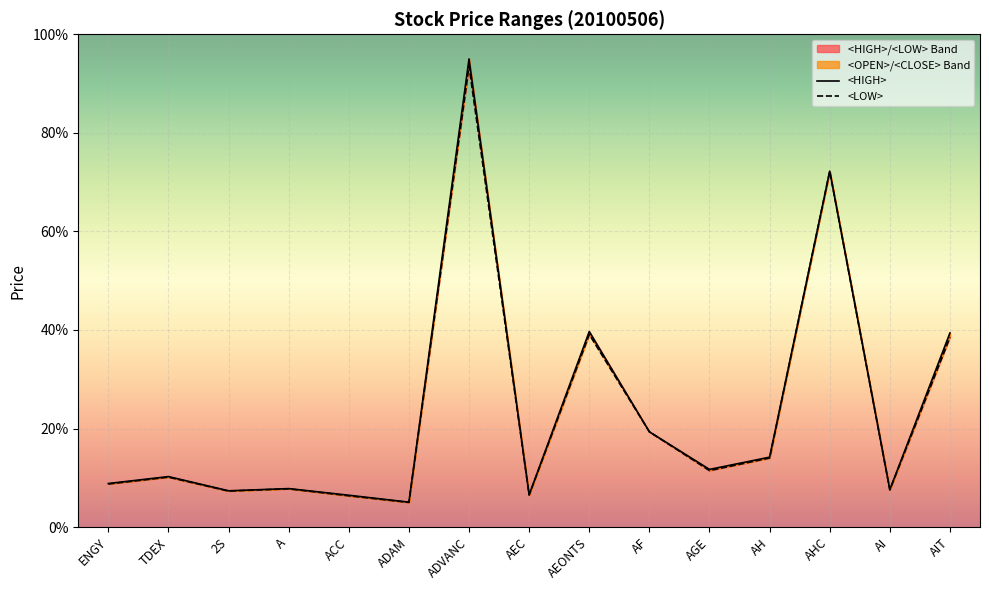

What is the label of the 10th point from the right?

ADAM